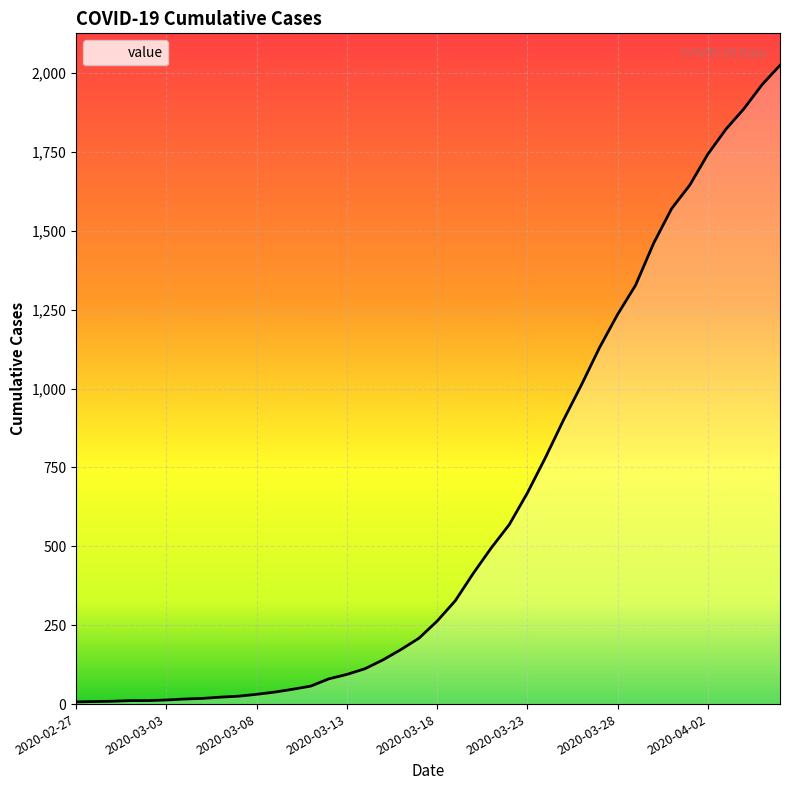

What is the difference between the maximum and minimum values?

2018